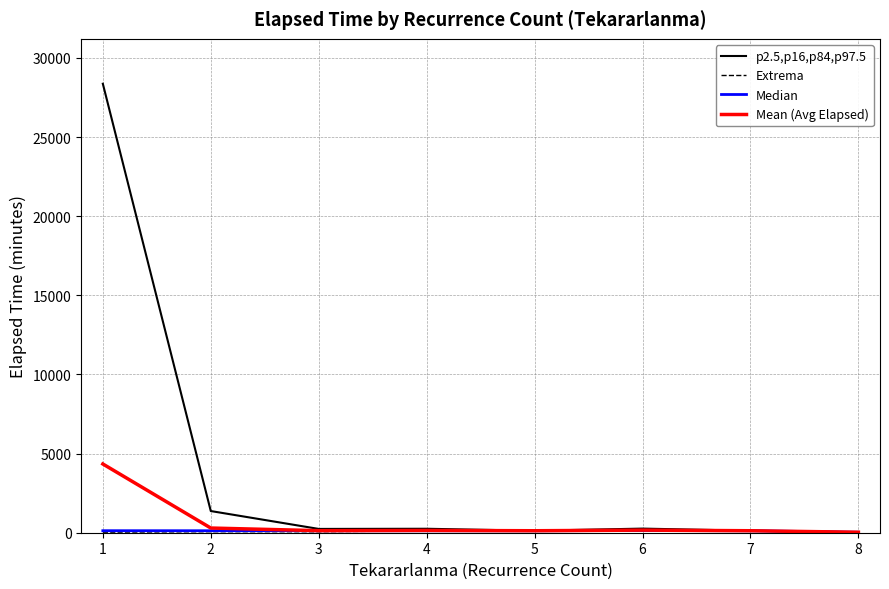

The value of Mean (Avg Elapsed) at 6 is 164.0. True or false?

True